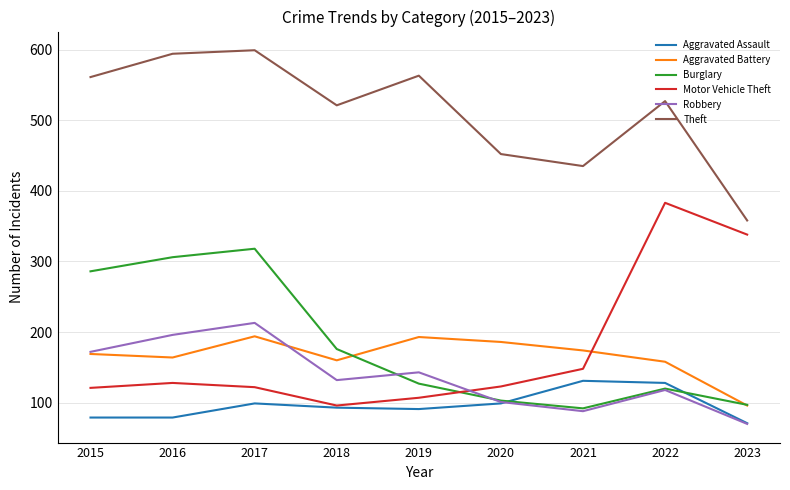

Is it true that Aggravated Battery equals 225 at 2018?

False